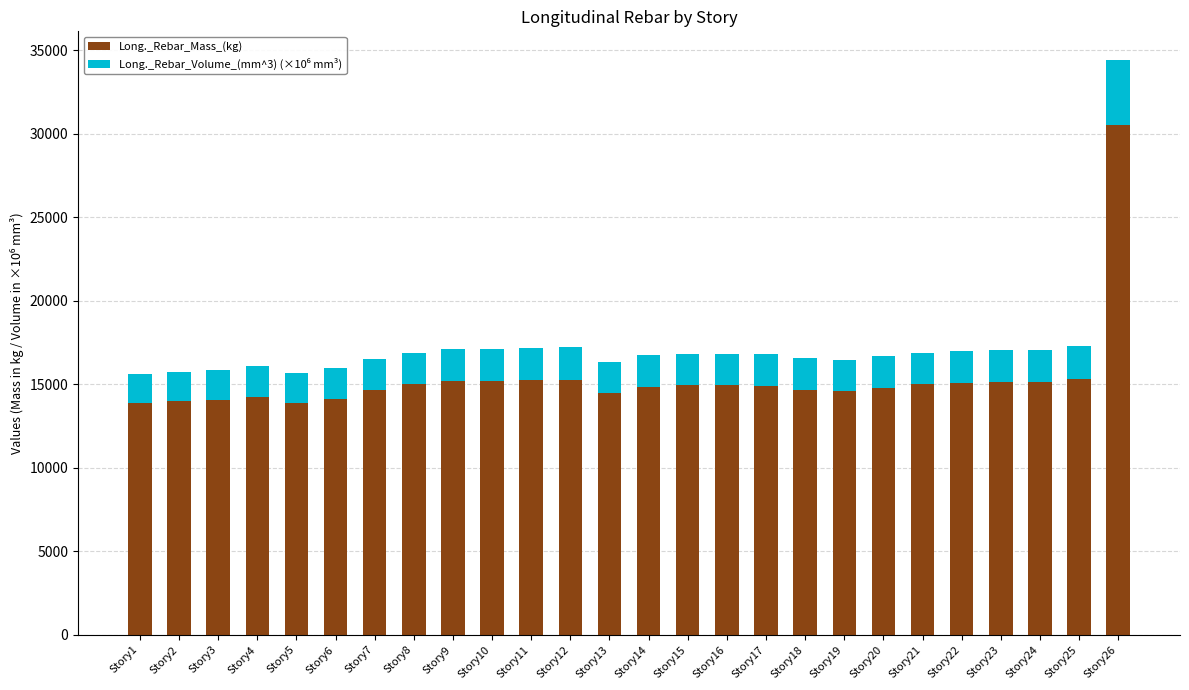

At which label does Long._Rebar_Mass_(kg) reach its peak?

Story26